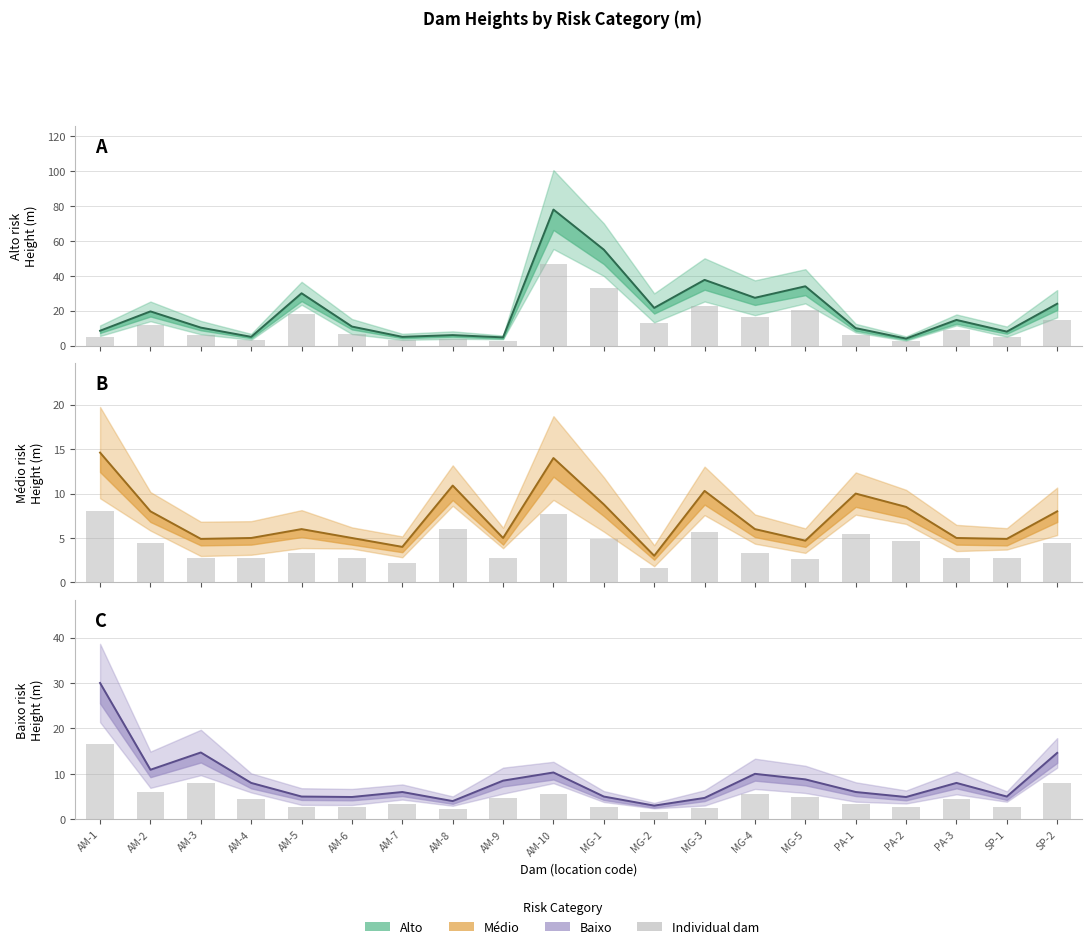

What is the total value across all series at AM-8?

20.9